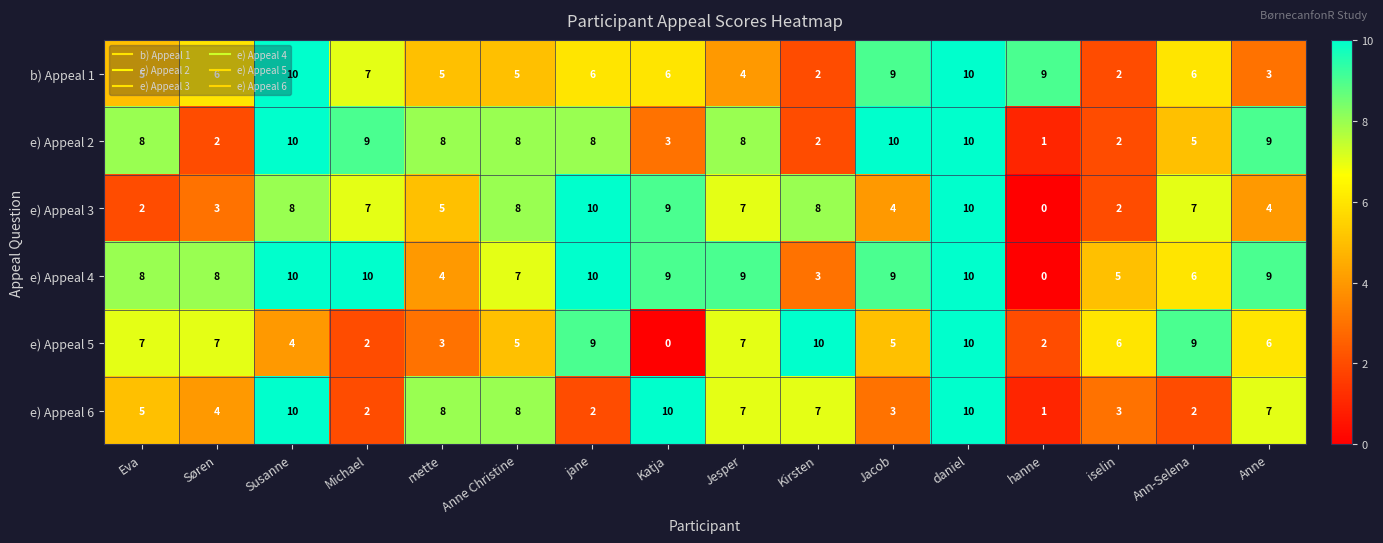

Count the number of data series in this chart.

6